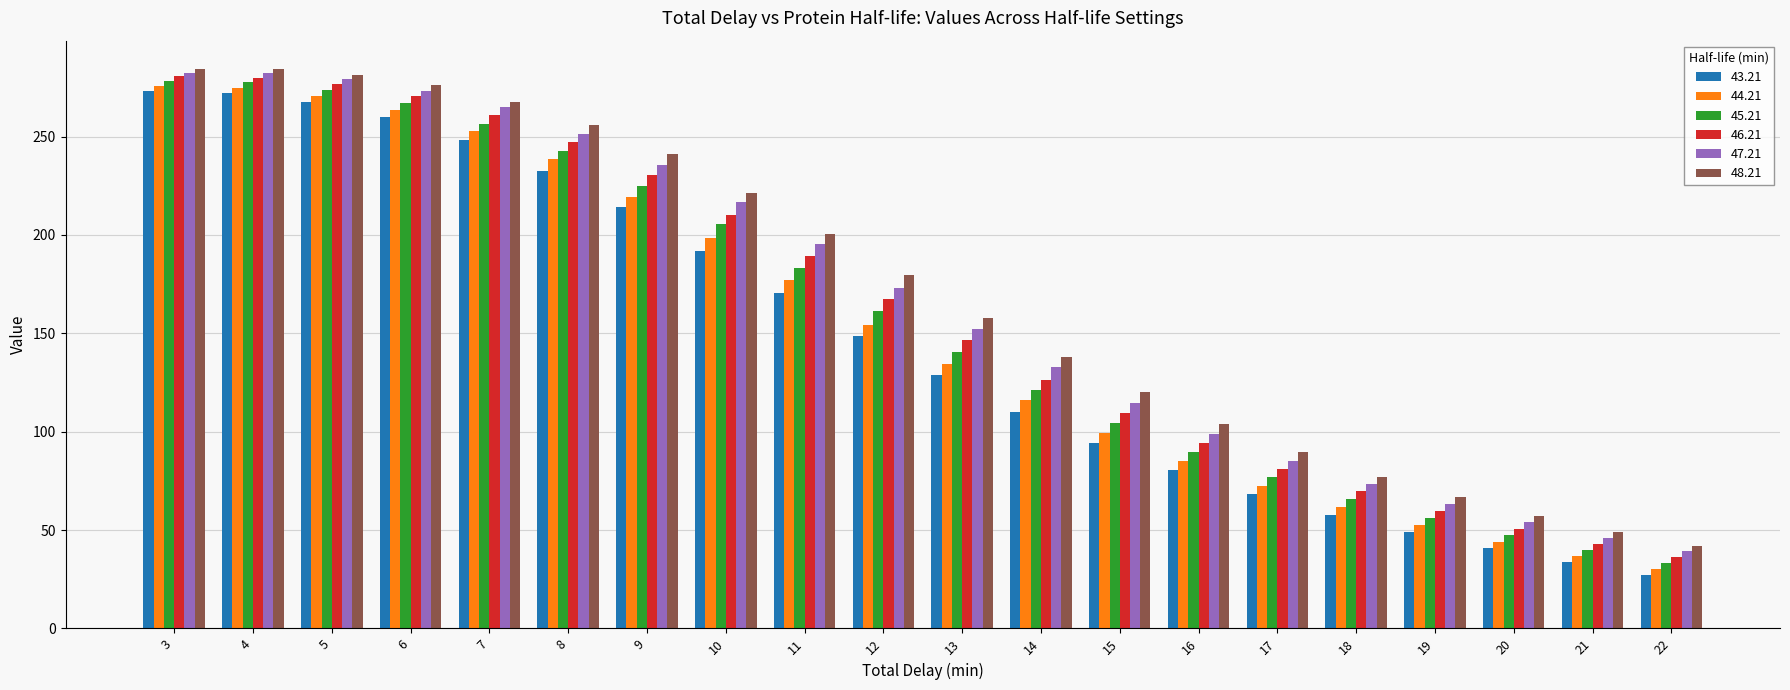

Is the value of 47.21 at 20 greater than the value of 44.21 at 5?

No